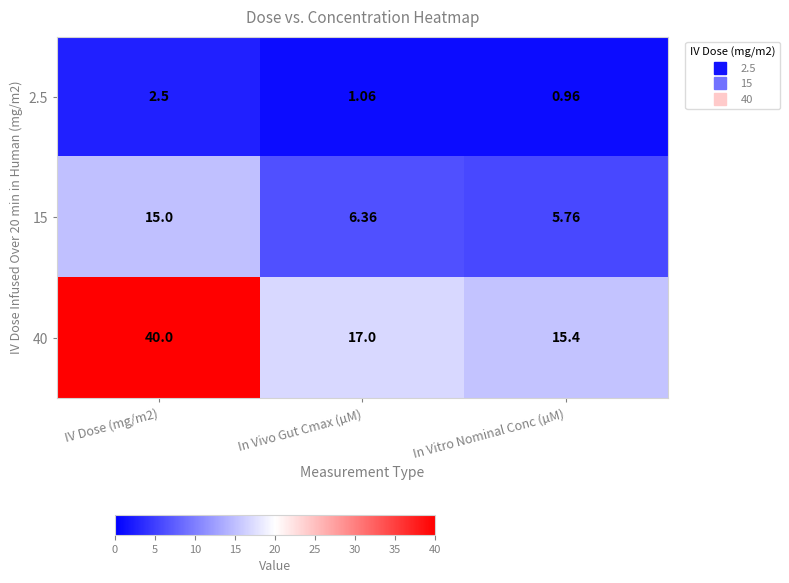

Rank the series by their maximum value, from lowest to highest.

2.5, 15, 40